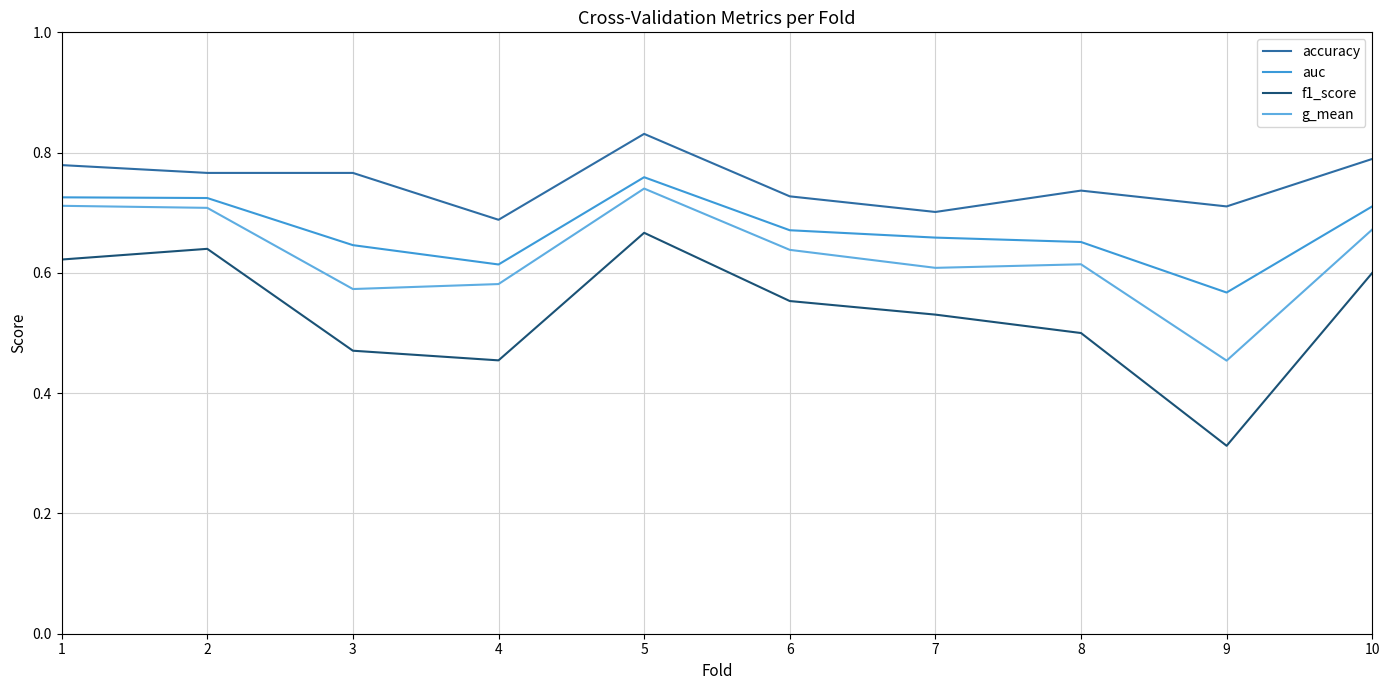

Is the value of accuracy at 5 greater than the value of g_mean at 1?

Yes